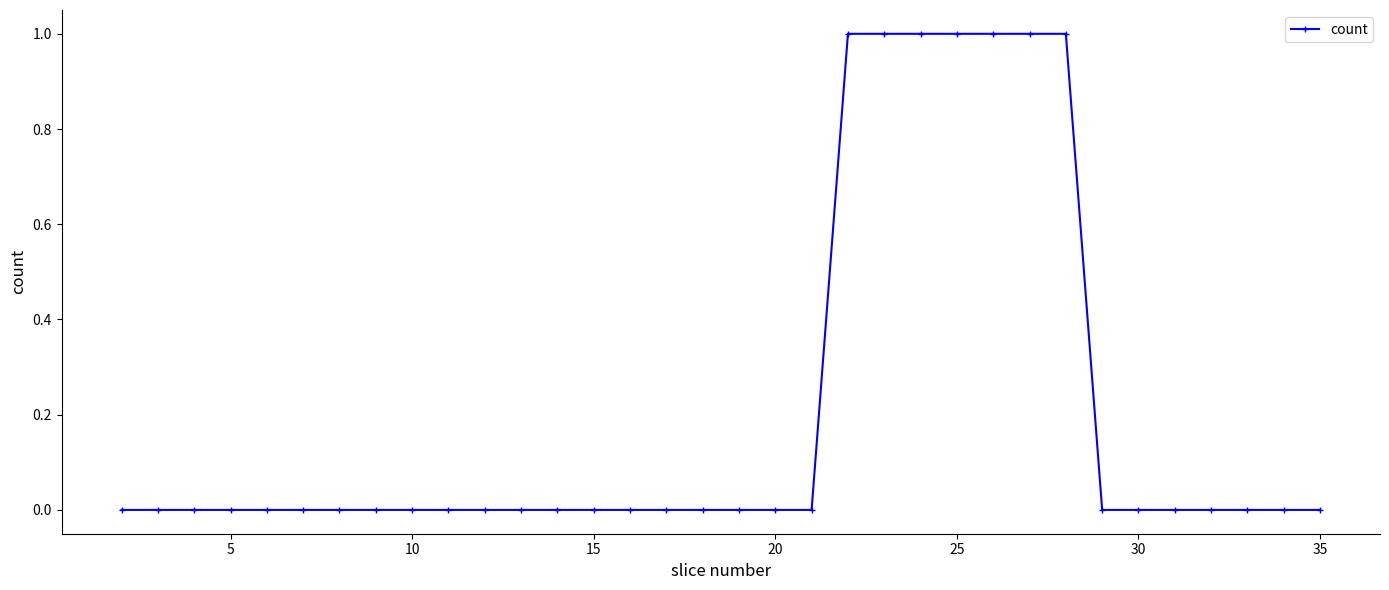

Does the chart have visible grid lines?

No